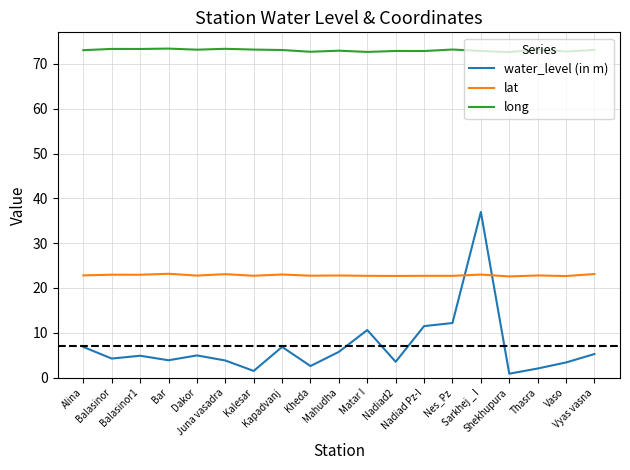

At how many categories does at least one series exceed 37?

19